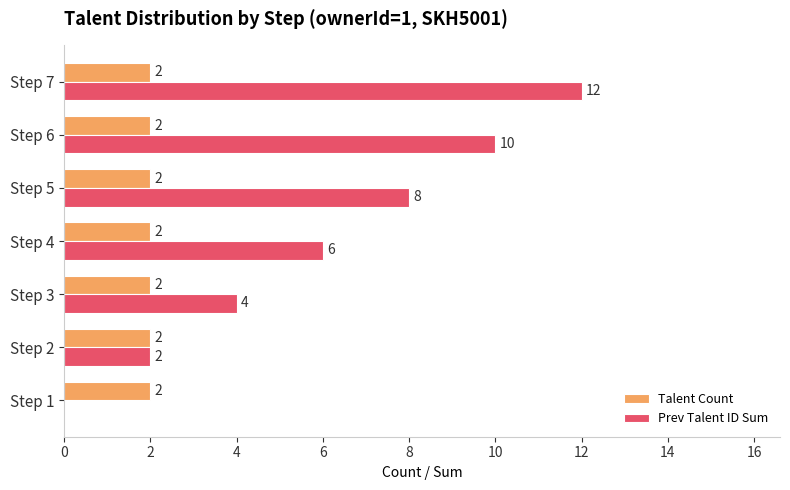

Read the Prev Talent ID Sum value at Step 5, to the nearest 5.

10